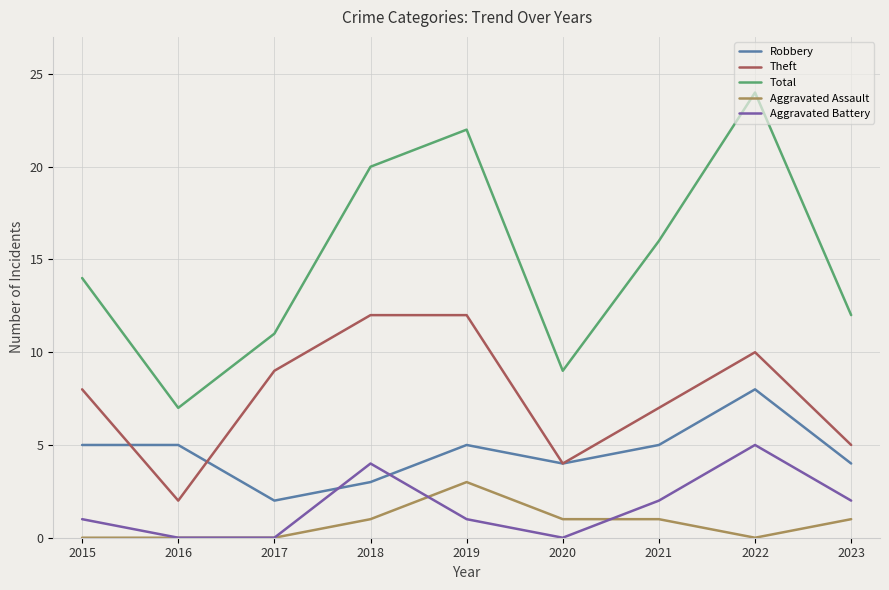

Where is the first local minimum for Total?

2016